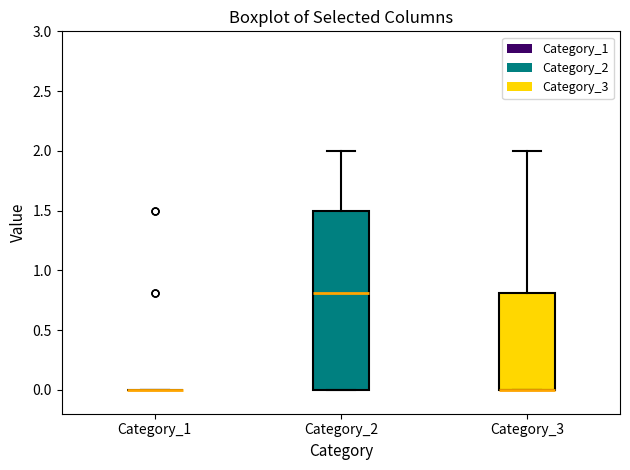

Reading left to right, read every box against the y-axis: the position of its median line, the range the box covers, and the ends of its whiskers. The values are not printed on the chart, so give them approximately, as read against the axis.

Category_1: box collapsed to a line at 0.0, whiskers 0.0 to 0.0
Category_2: median 0.8, box 0.0 to 1.5, whiskers 0.0 to 2.0
Category_3: median 0.0 (drawn on the box's lower edge), box 0.0 to 0.8, whiskers 0.0 to 2.0